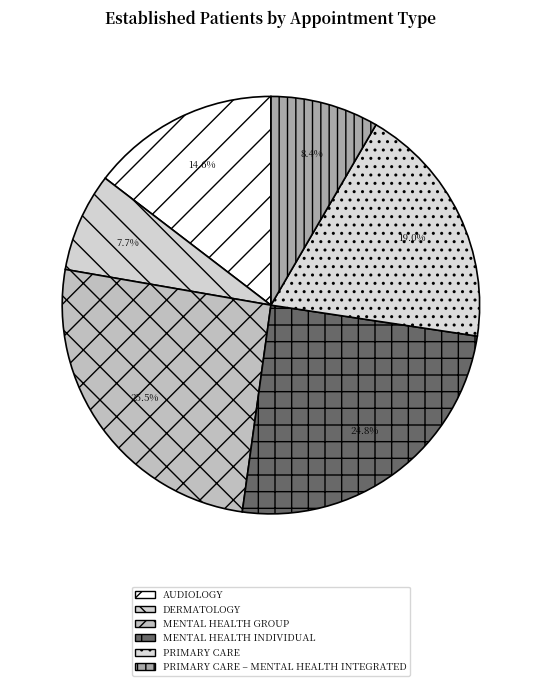

How many segments does this pie chart have?

6